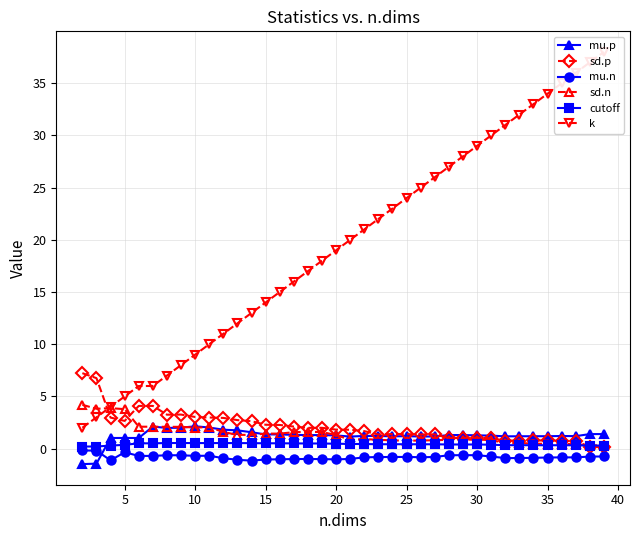

How many interior local valleys does the sd.n series have?

10